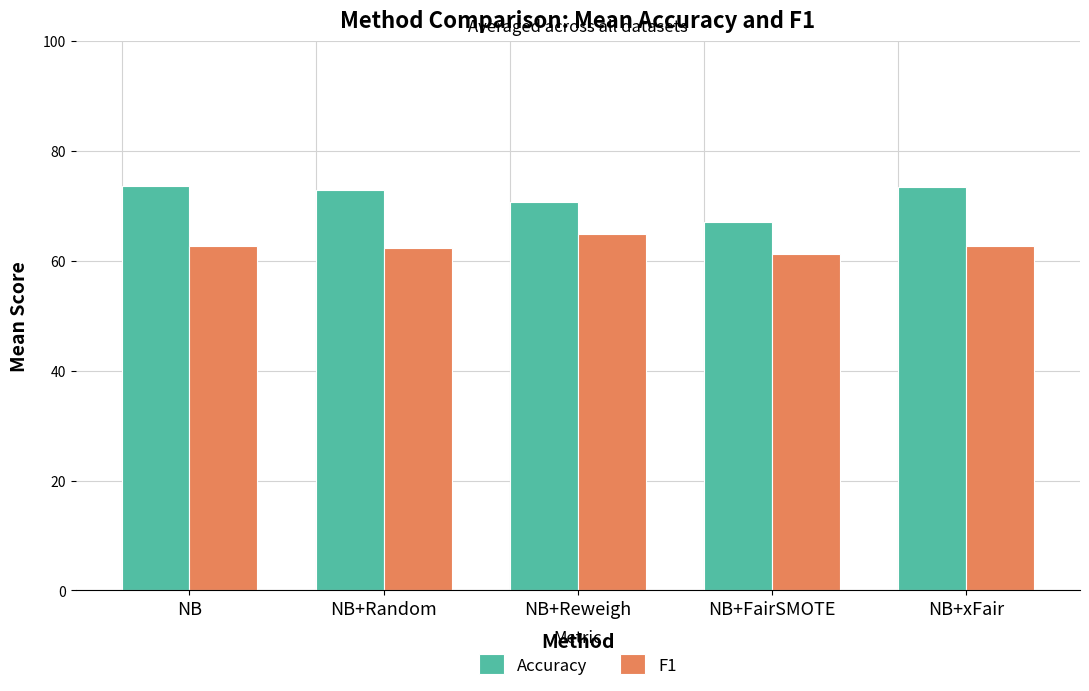

Rank the series by their average value, from highest to lowest.

Accuracy, F1